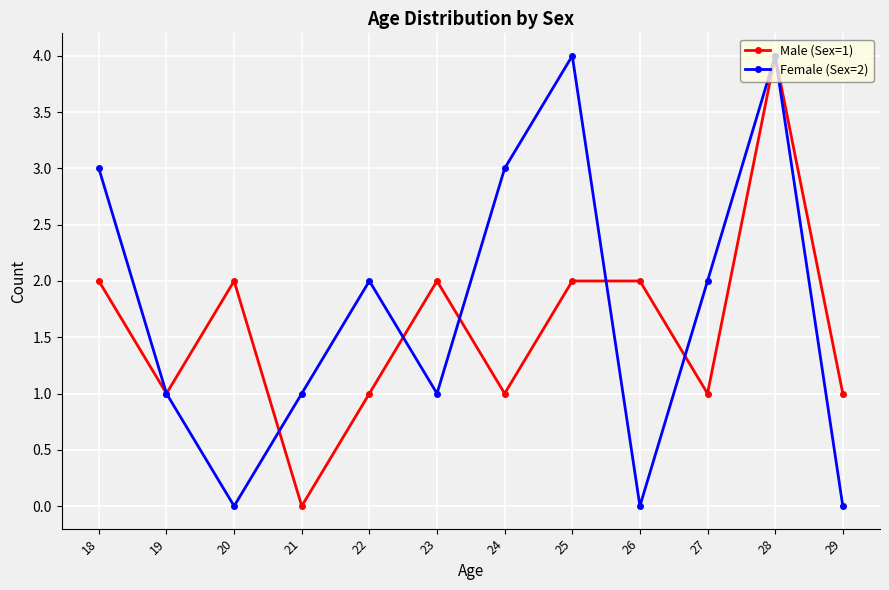

What is the value of the Male (Sex=1) point at the 1st from the left?

2